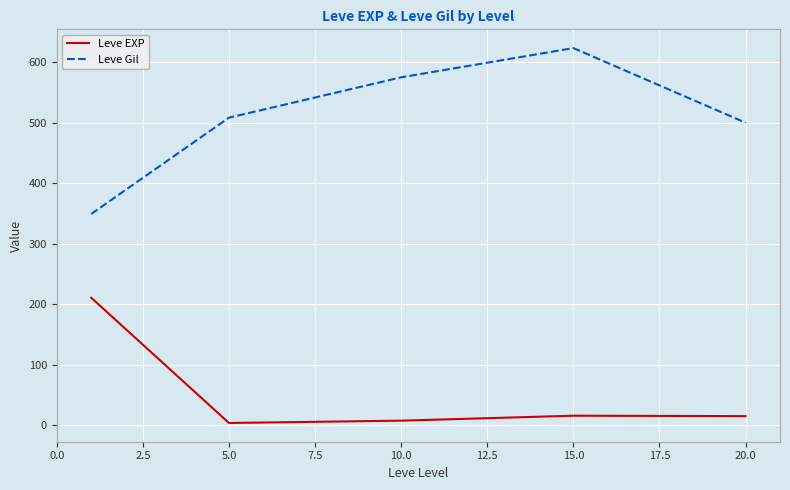

List the series in order of their peak value, highest first.

Leve Gil, Leve EXP